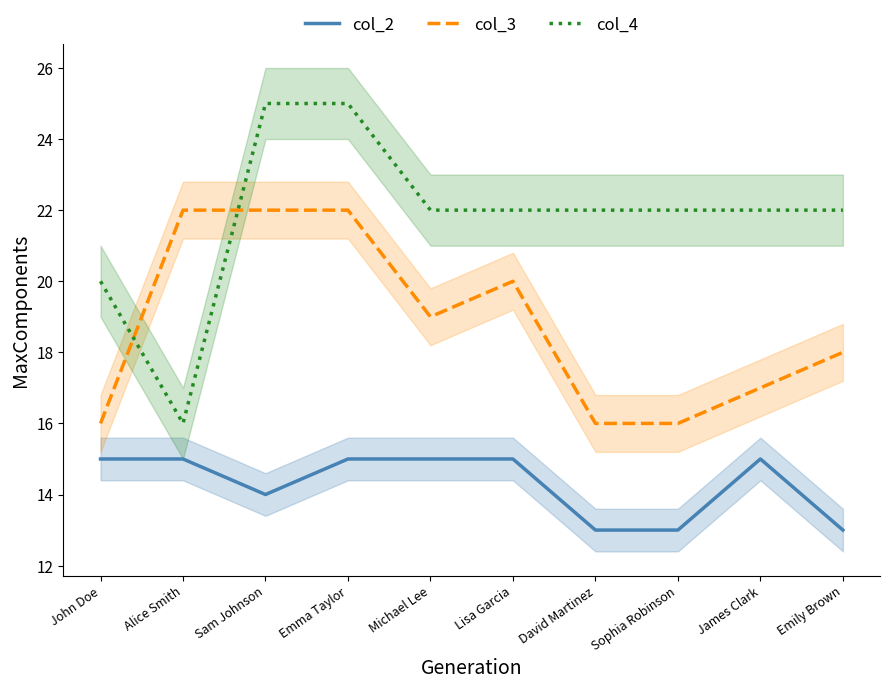

Which series has the largest total across all categories?

col_4